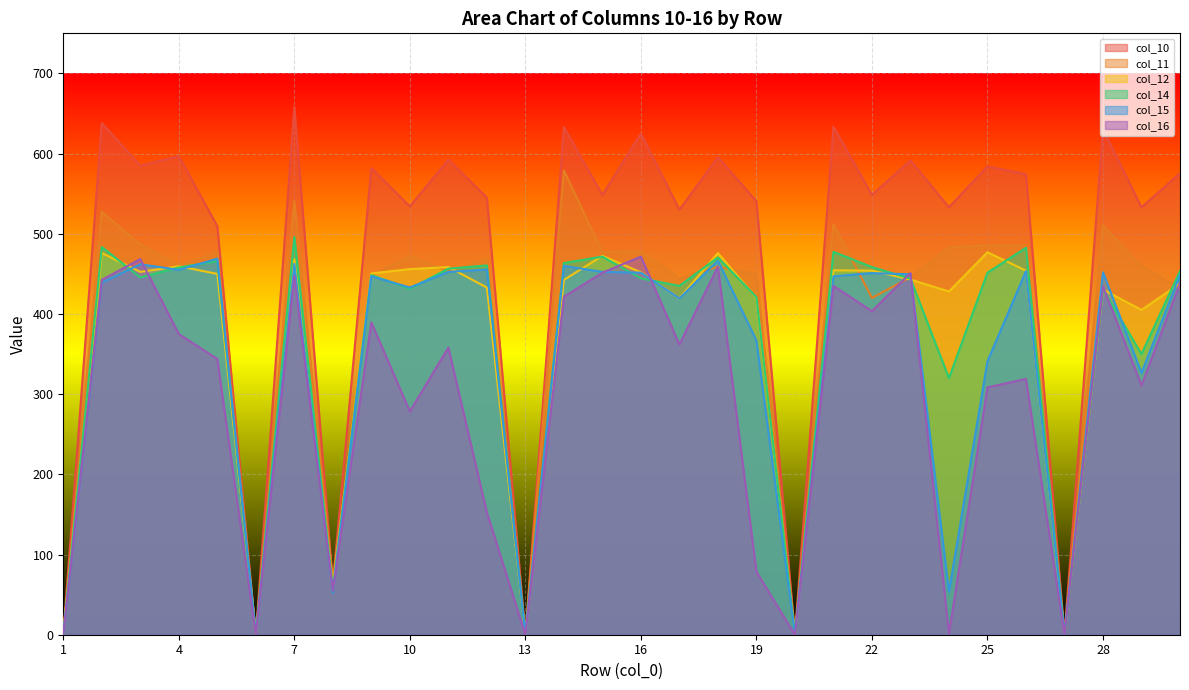

What is the difference between the maximum and minimum values in the col_15 series?

469.0